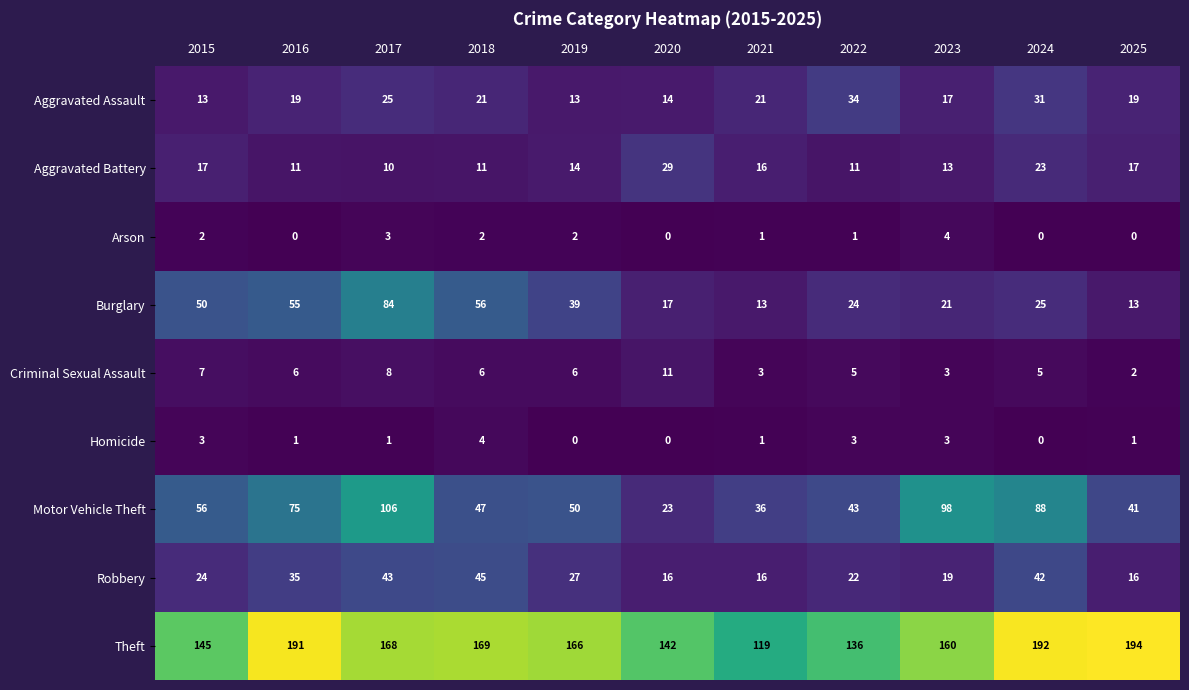

What is the minimum value for Theft?

119